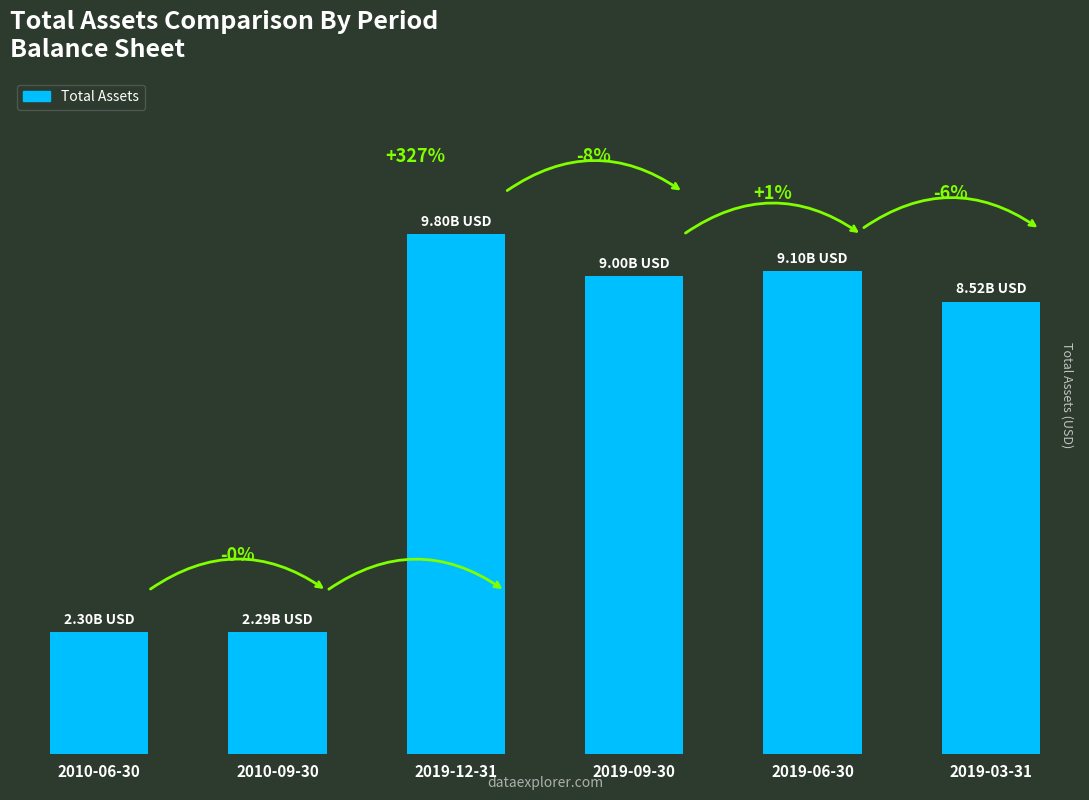

Does the chart contain any negative values?

No